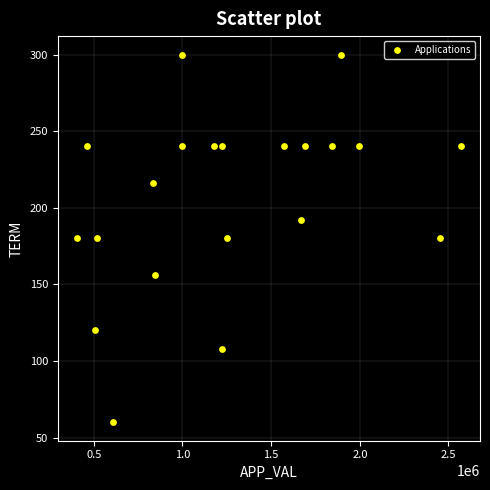

What is the range of X values (max minus min)?

2164122